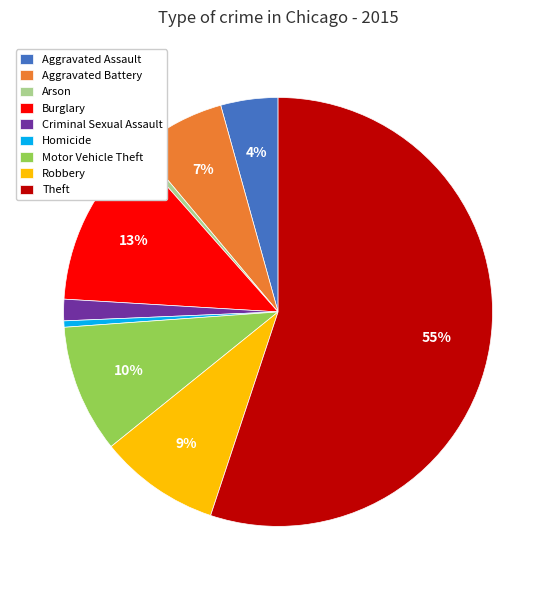

Is there any slice that represents more than half of the pie?

Yes